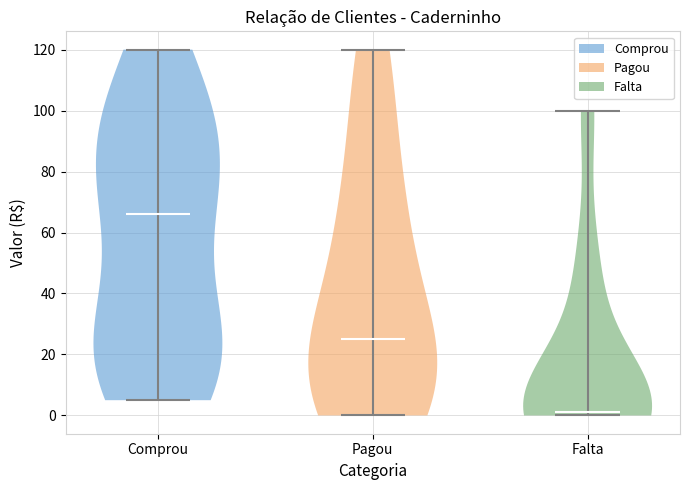

Which violin has the lowest median line?

Falta